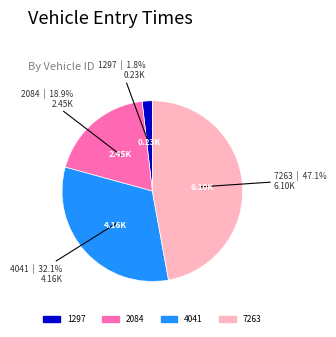

What is the ratio of the value at 4041 to the value at 7263?

0.7